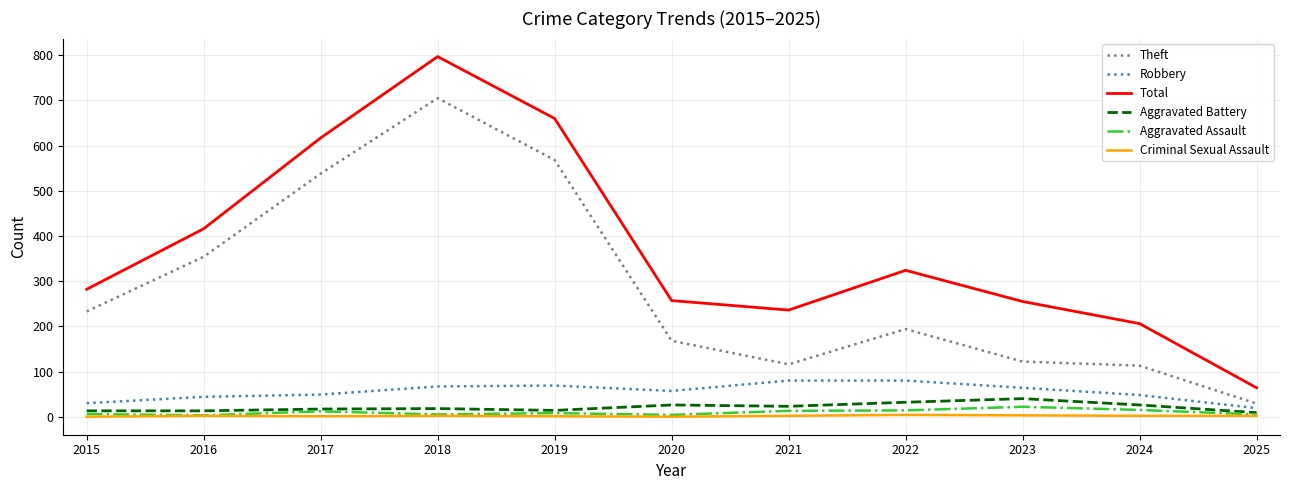

At which category is the sum across all series the highest?

2018